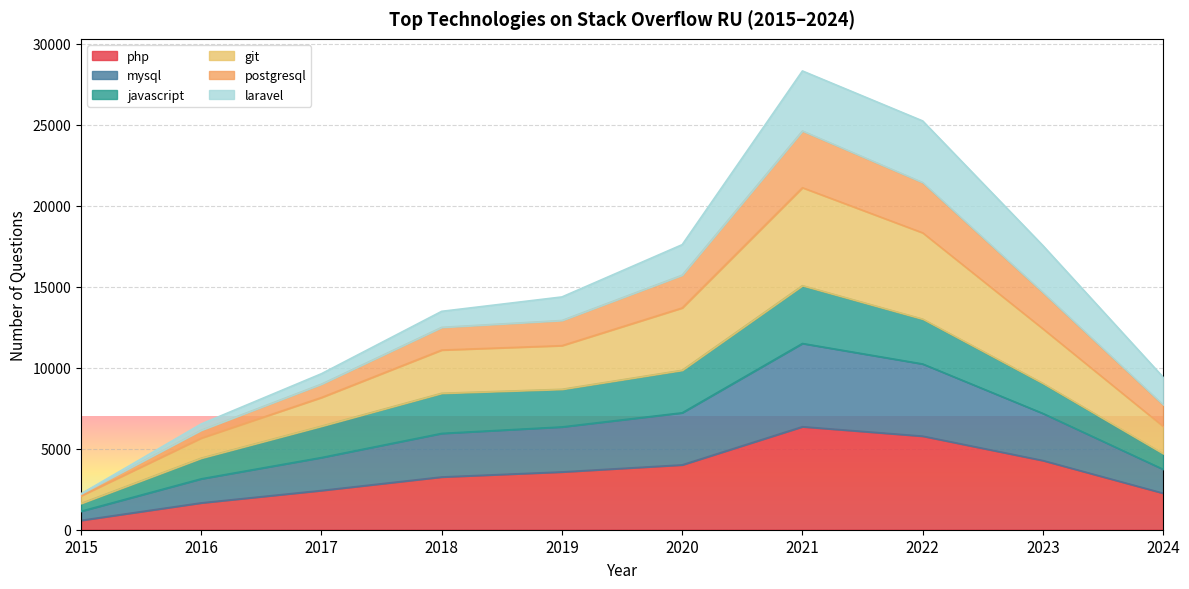

In php, how many points are higher than both neighbors (excluding endpoints)?

1